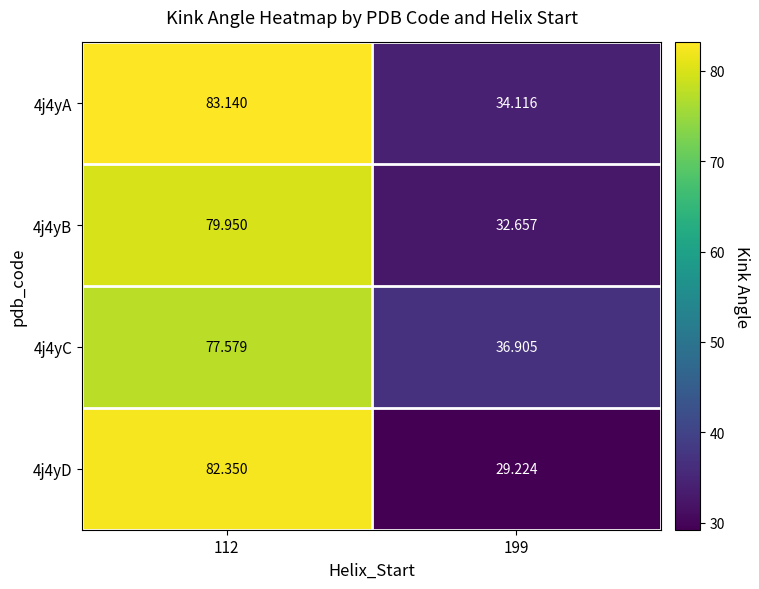

Is the value of 4j4yA at 199 greater than the value of 4j4yC at 199?

No